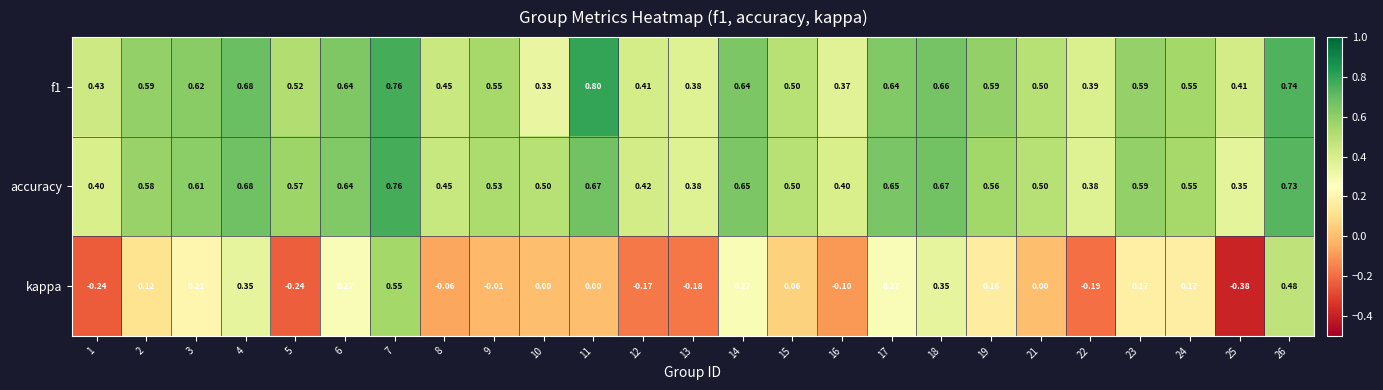

Which series has the largest range (max minus min)?

kappa